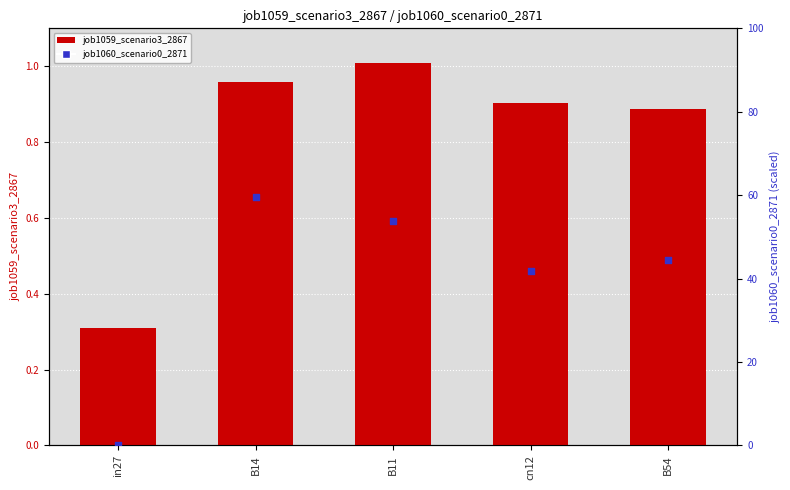

Which series has the widest spread of Y values?

job1060_scenario0_2871